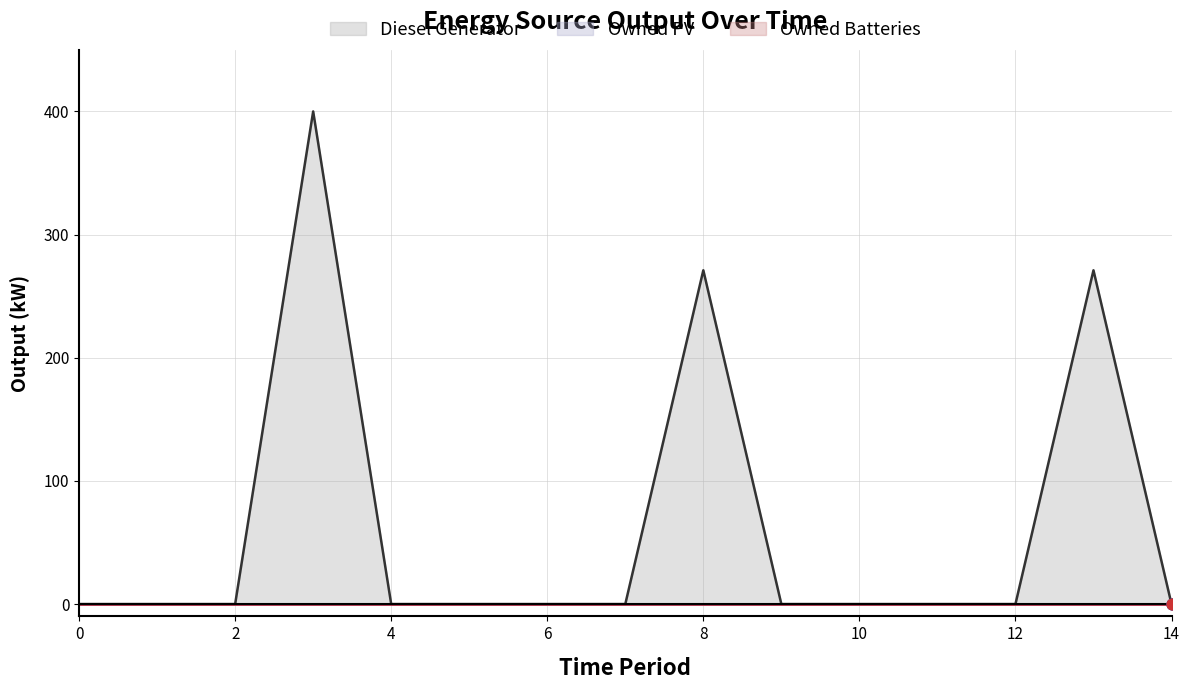

Which series reaches the maximum Y coordinate?

Diesel Generator